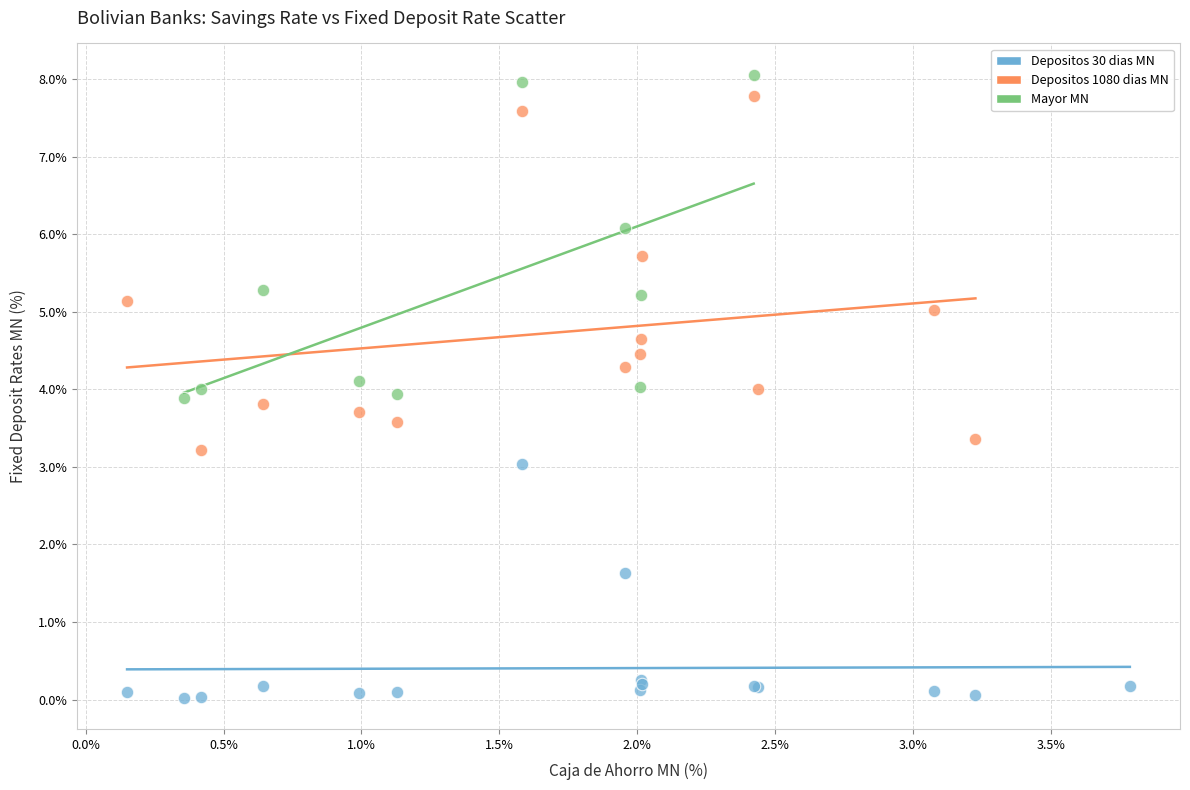

Which series contains the lowest Y value?

Depositos 30 dias MN